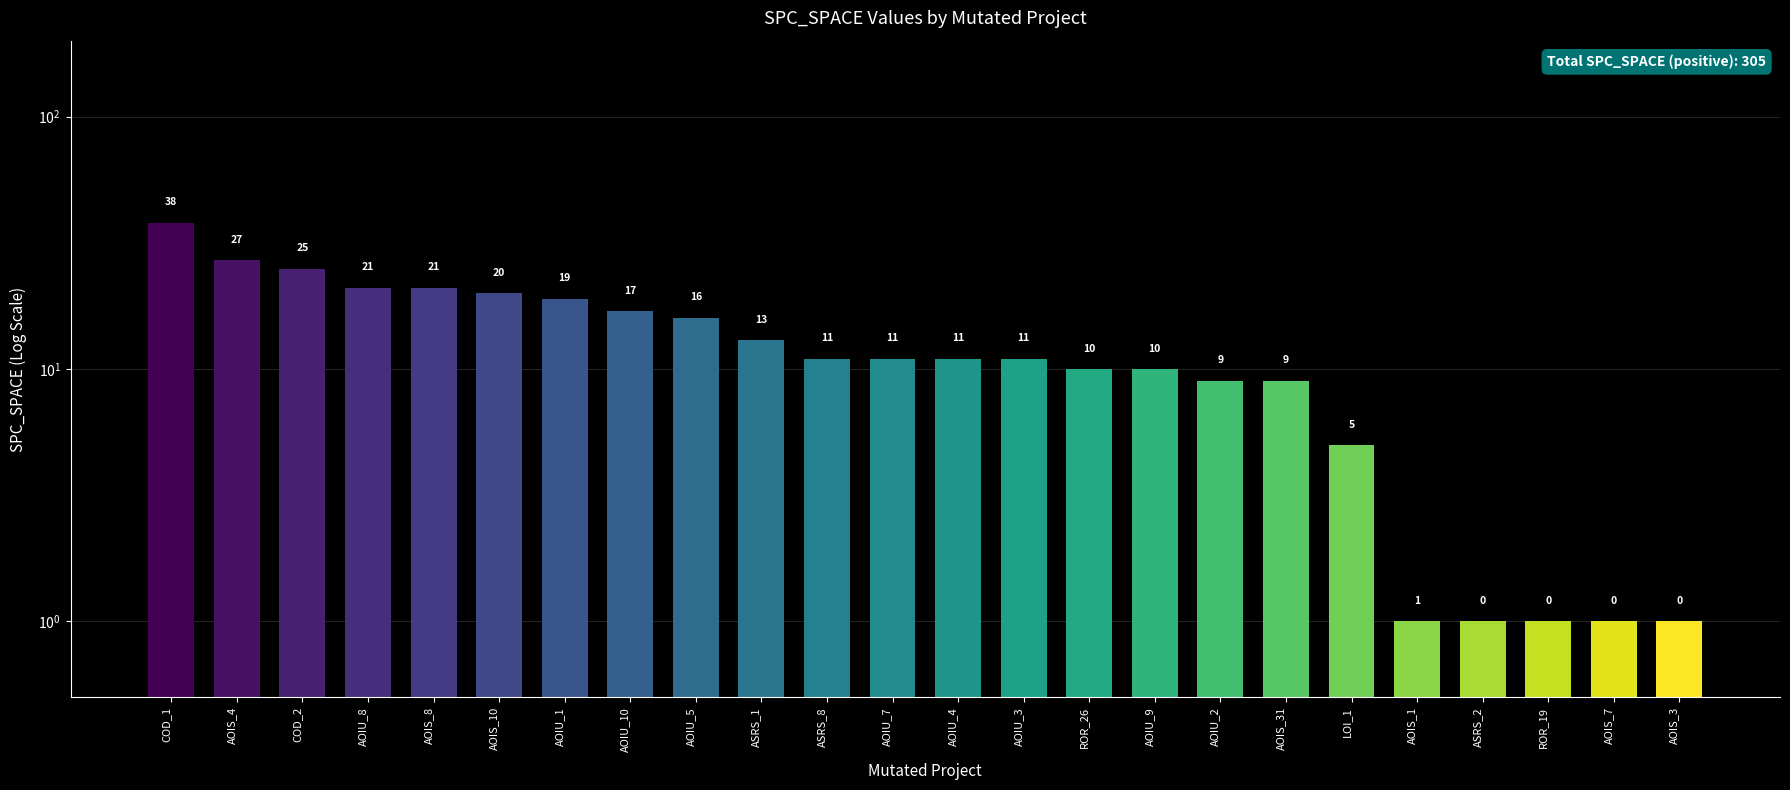

At which category does the chart reach its peak across all series?

COD_1